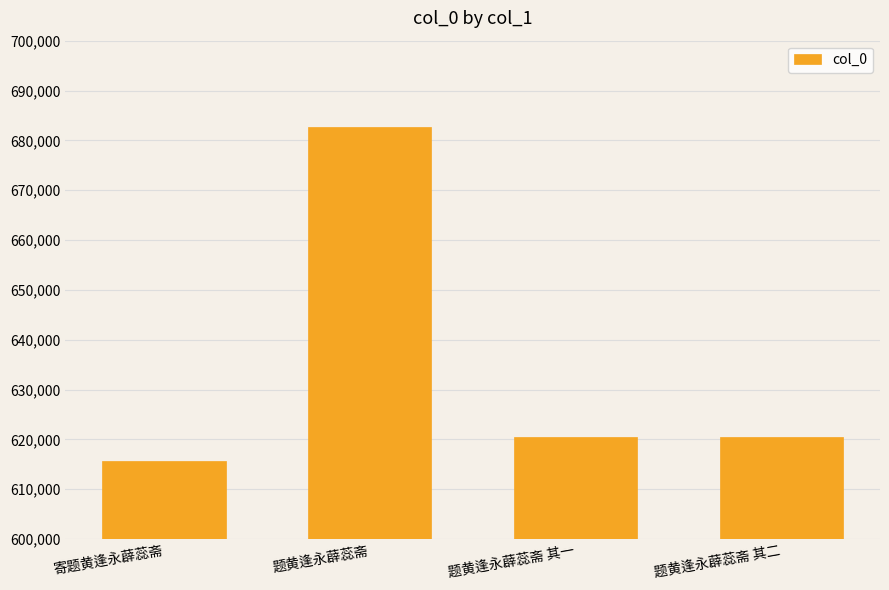

What is the smallest value displayed?

615624